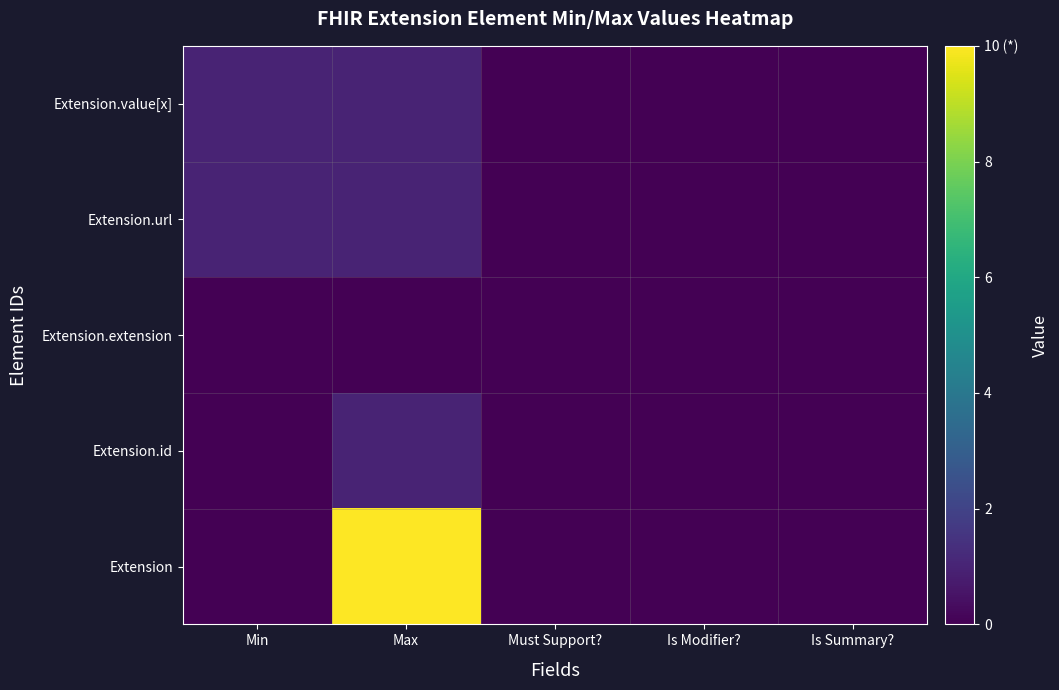

Which series changed the most between Must Support? and Is Summary??

Extension